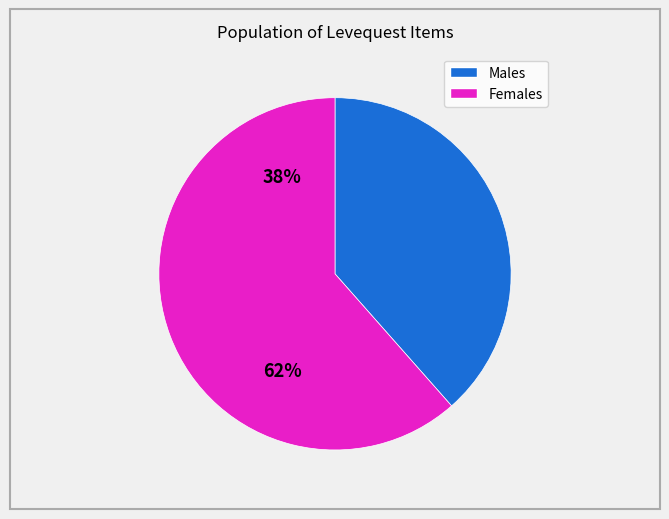

Count the number of slices in the pie.

2